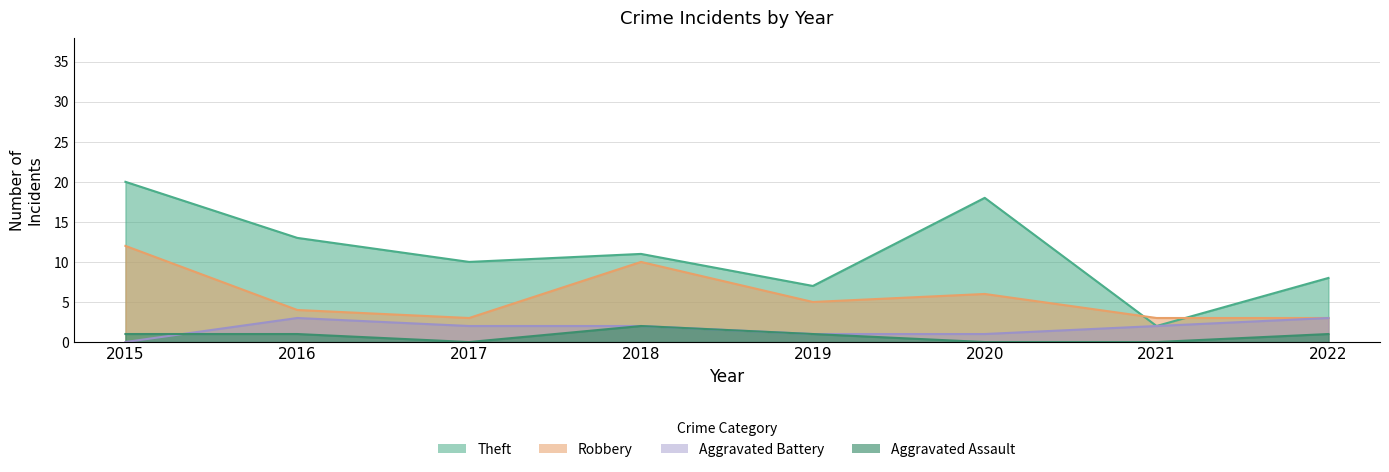

What is the total value across all series at 2022?

15